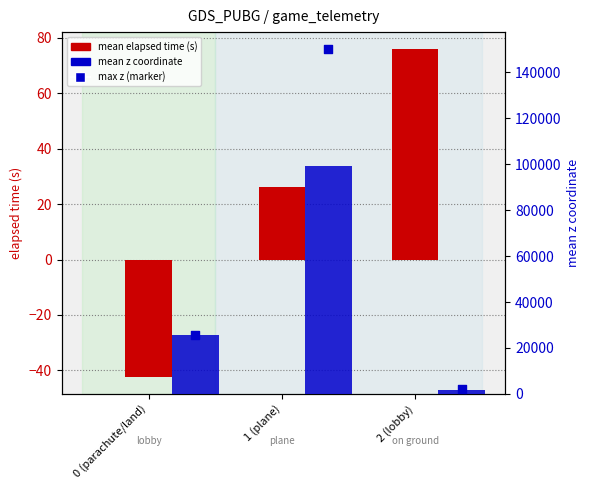

What is the total value across all series at 2 (lobby)?

3661.7